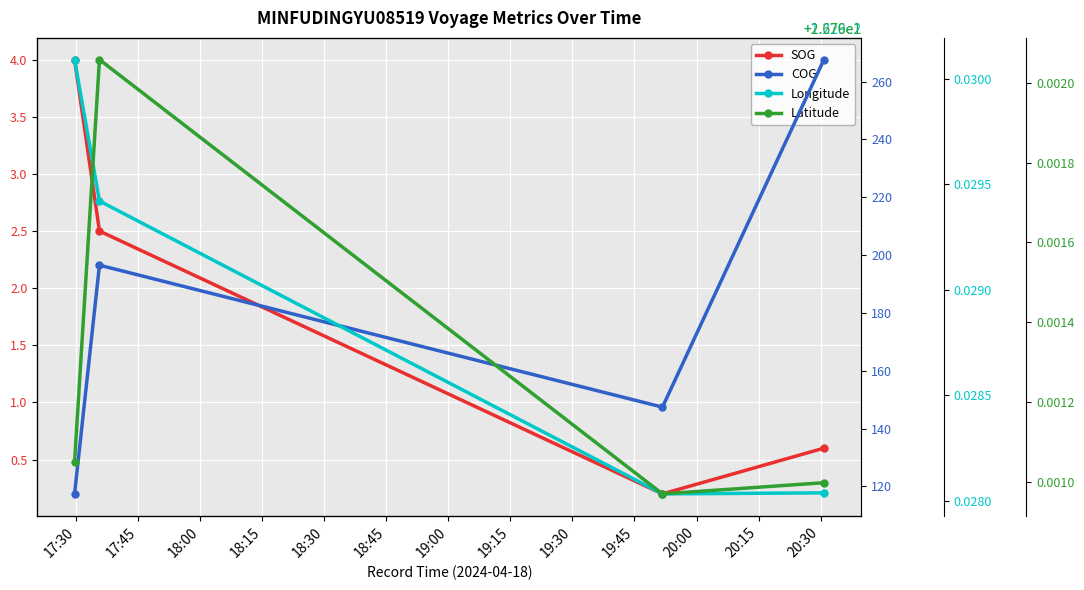

How many interior local peaks does the Latitude series have?

1